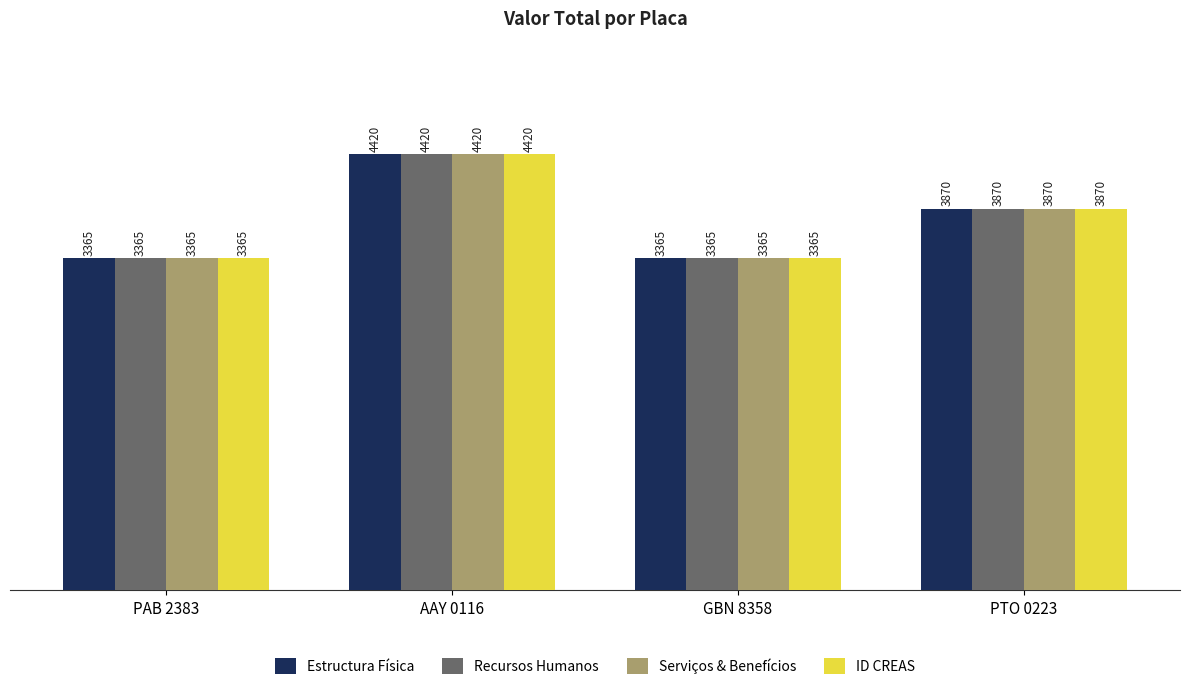

What is the difference between the Serviços & Benefícios values at AAY 0116 and PAB 2383?

1055